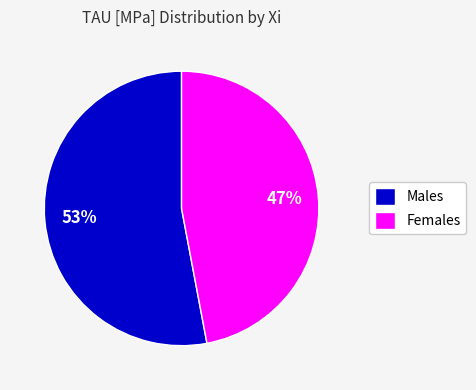

Between Males and Females, which is larger?

Males